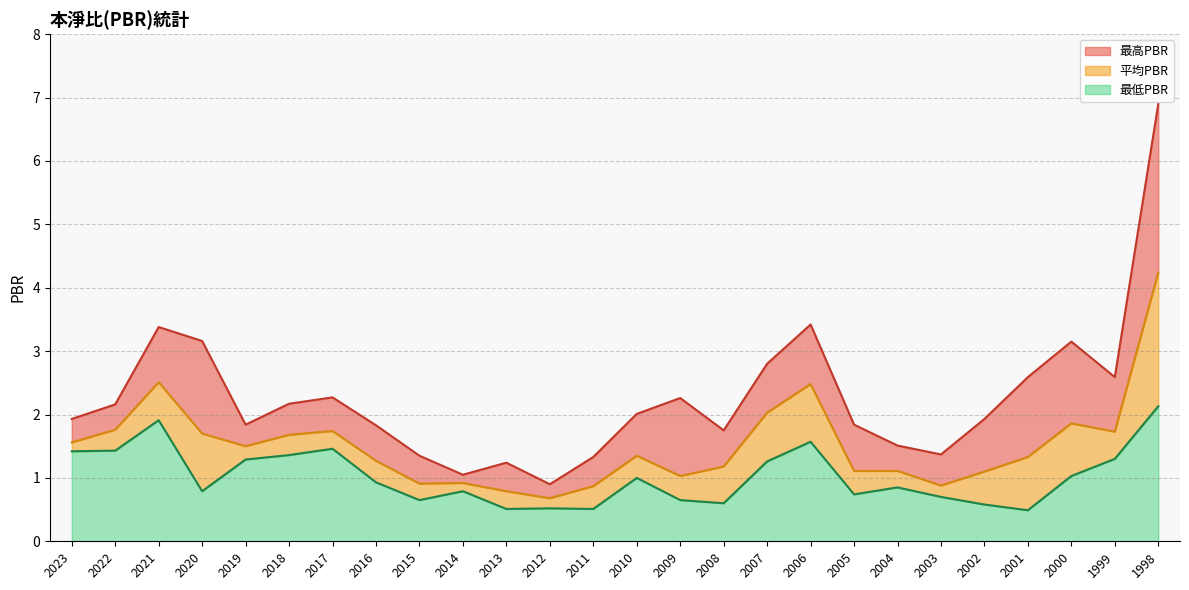

List the series in order of their overall mean, highest first.

最高PBR, 平均PBR, 最低PBR